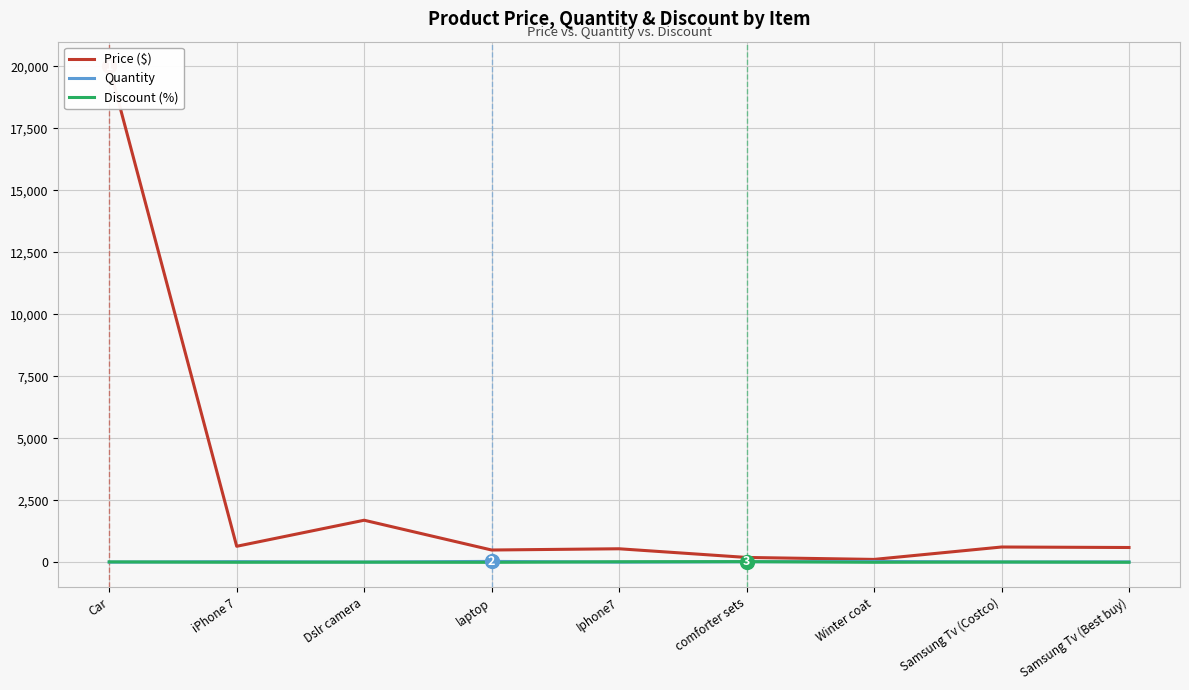

What is the label of the 9th point from the left?

Samsung Tv (Best buy)